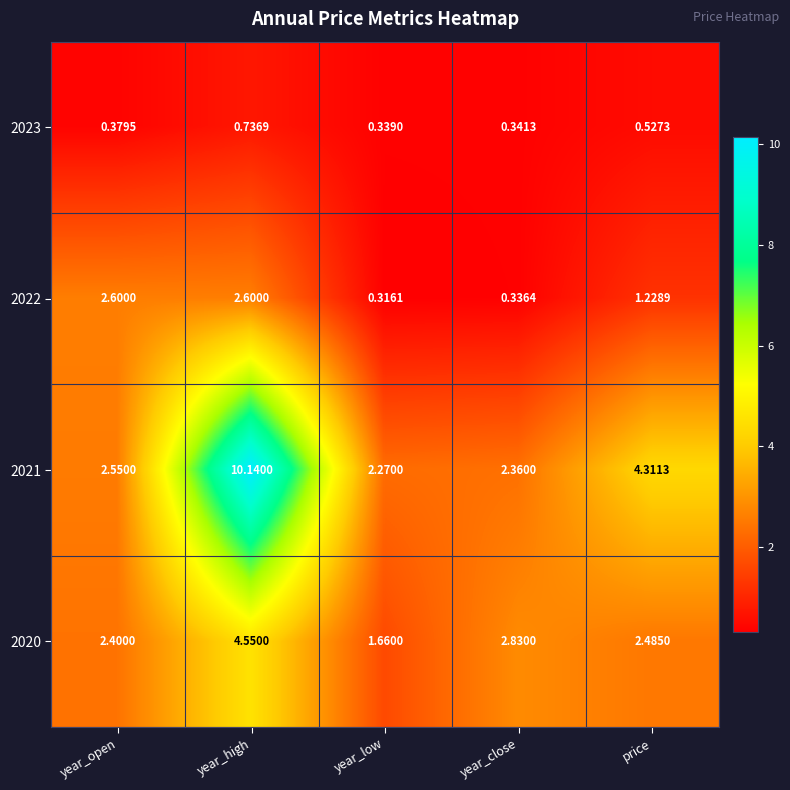

At which category does the chart reach its minimum across all series?

year_low